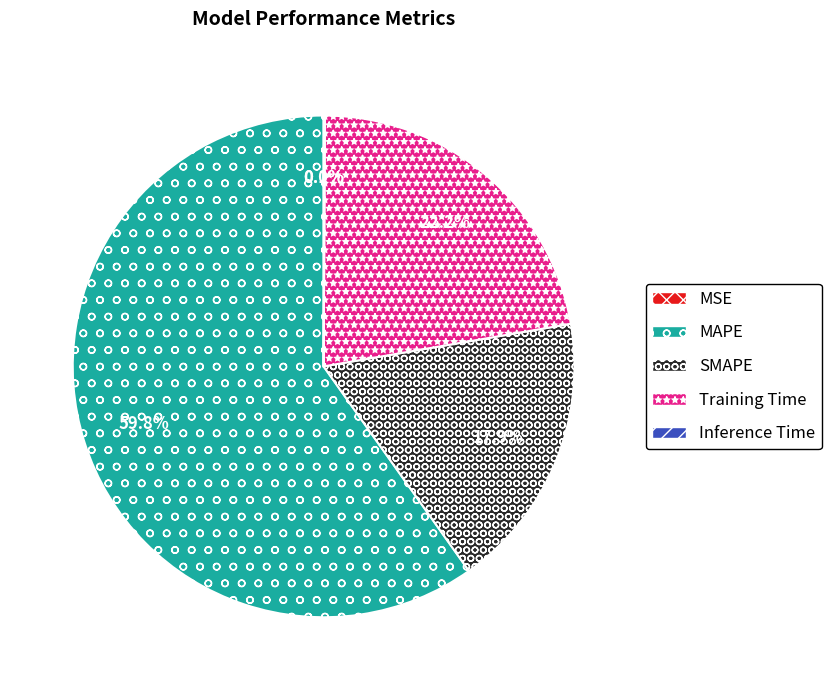

The Inference Time slice represents 0% of the pie. True or false?

True